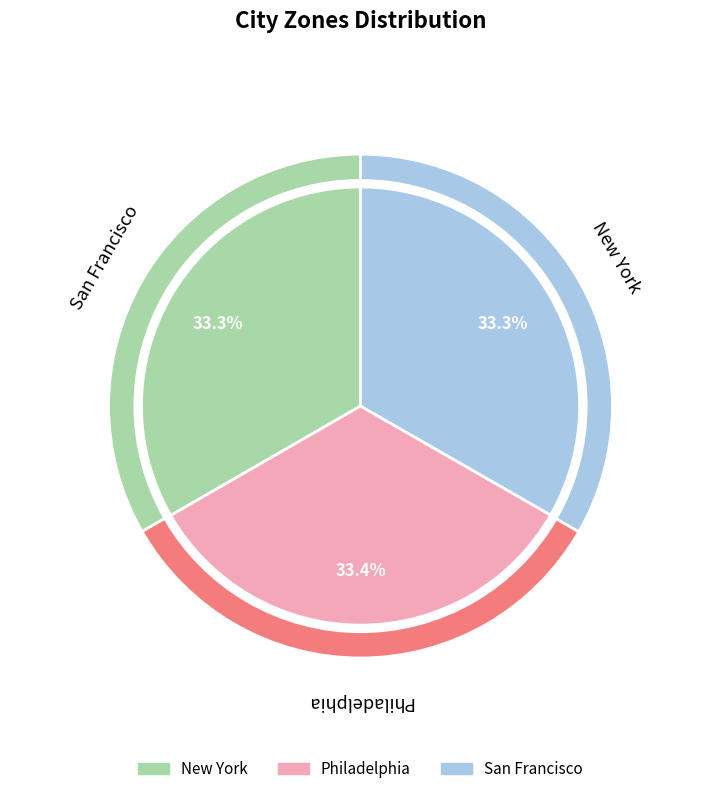

What percentage do Philadelphia and New York together represent?

66.7%